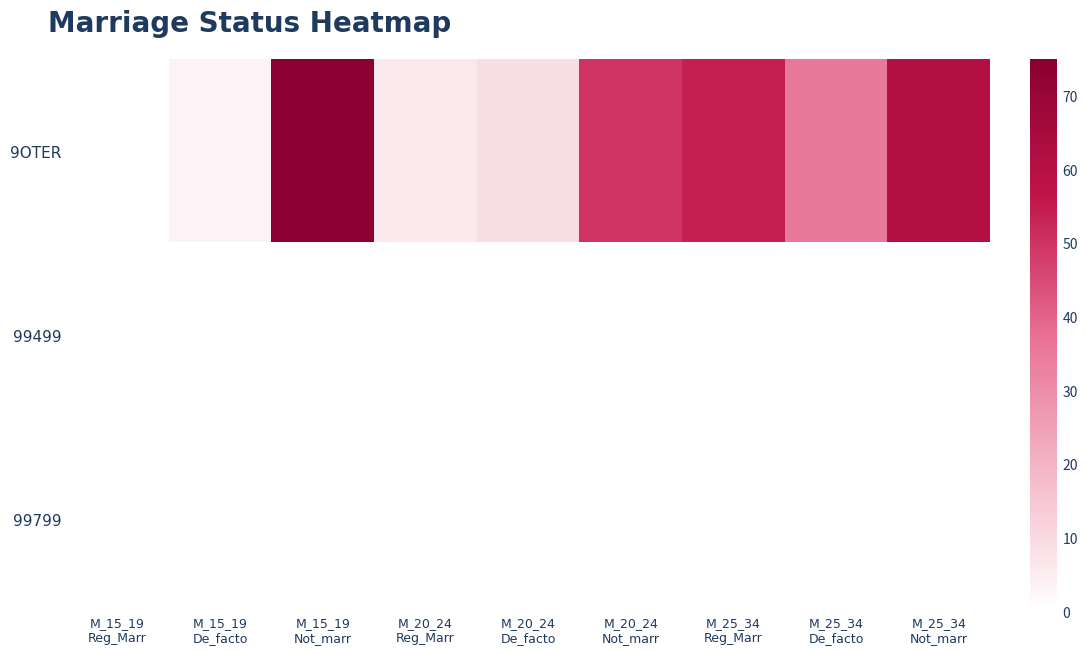

Which has a higher value, M_20_24
Reg_Marr or M_20_24
Not_marr?

M_20_24
Not_marr